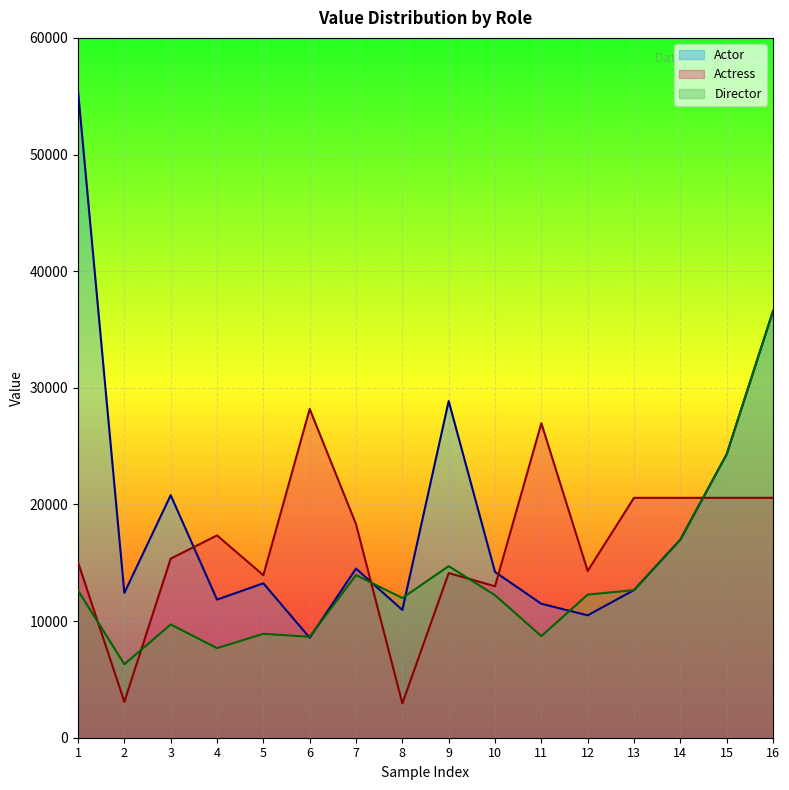

At which category is the sum across all series the highest?

16